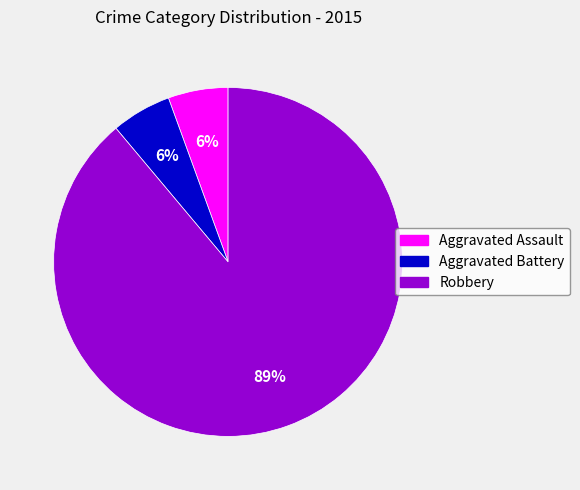

What is the majority slice?

Robbery